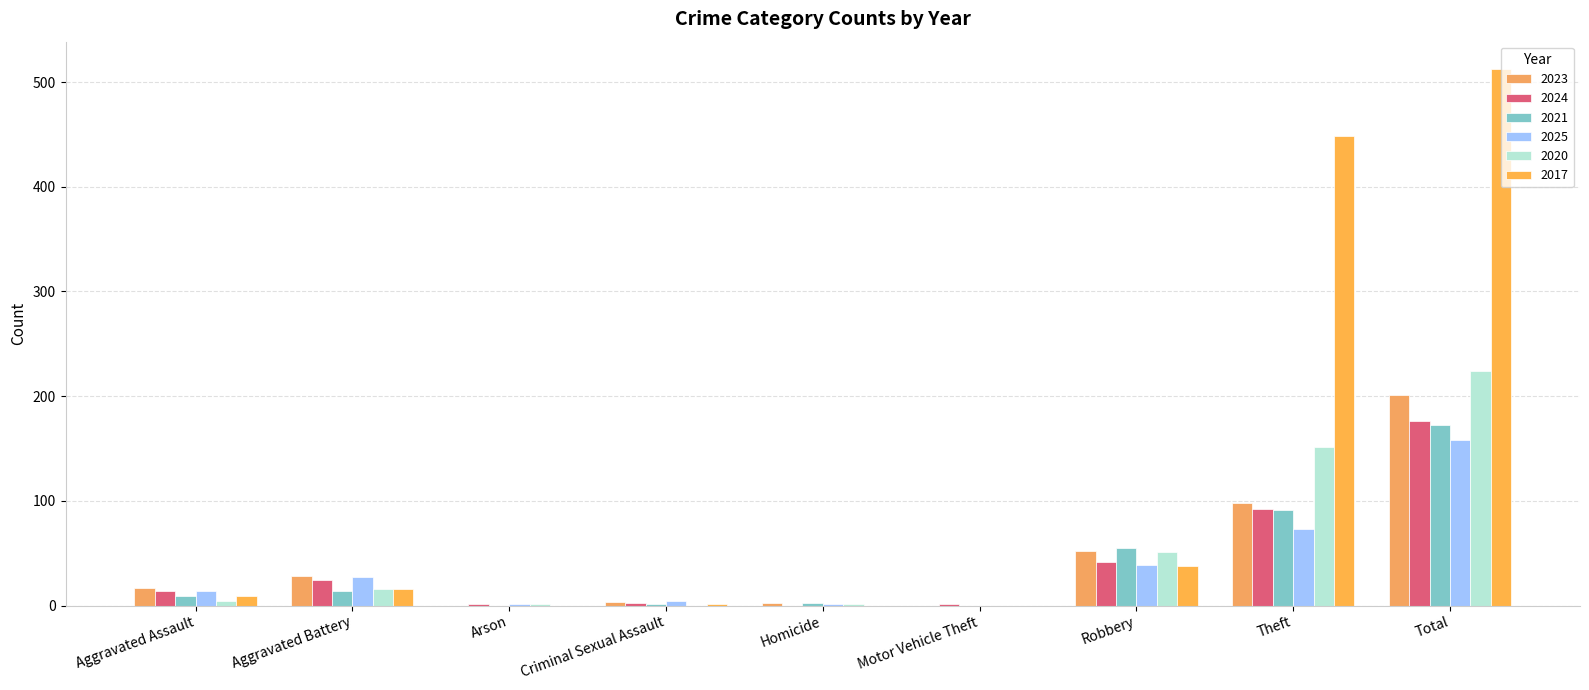

The 2020 series shows 1 at Arson. True or false?

True